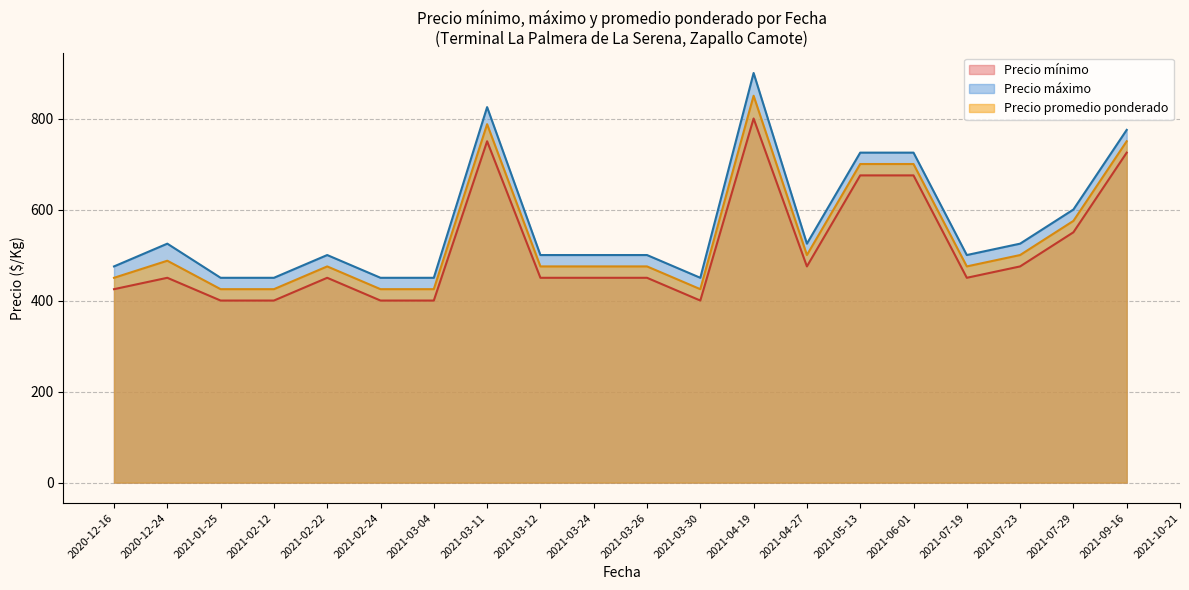

At 2021-03-04, list the series in order from smallest to largest.

Precio minimo, Precio promedio ponderado, Precio maximo